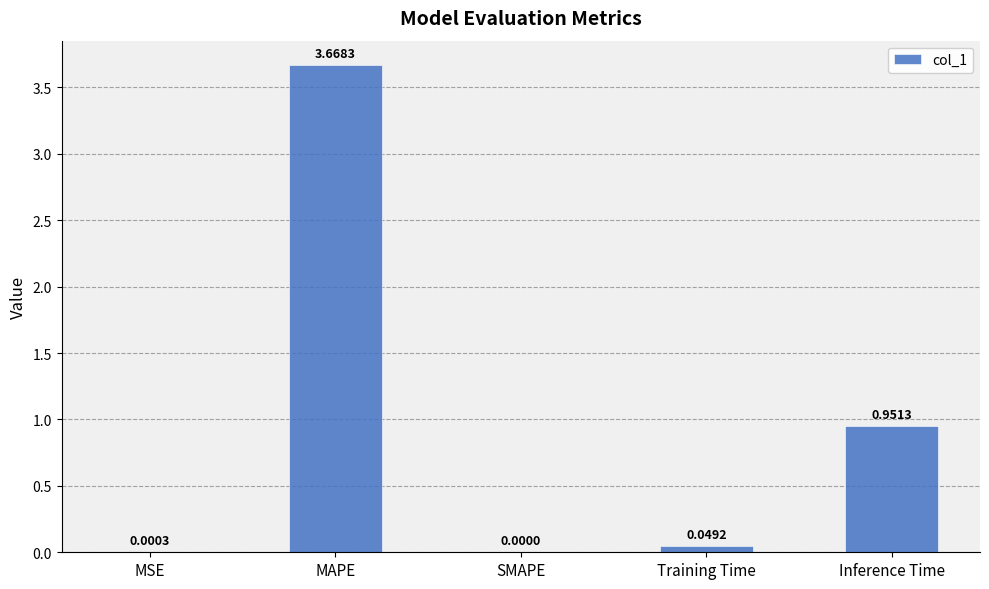

Which has a higher value, MSE or Training Time?

Training Time